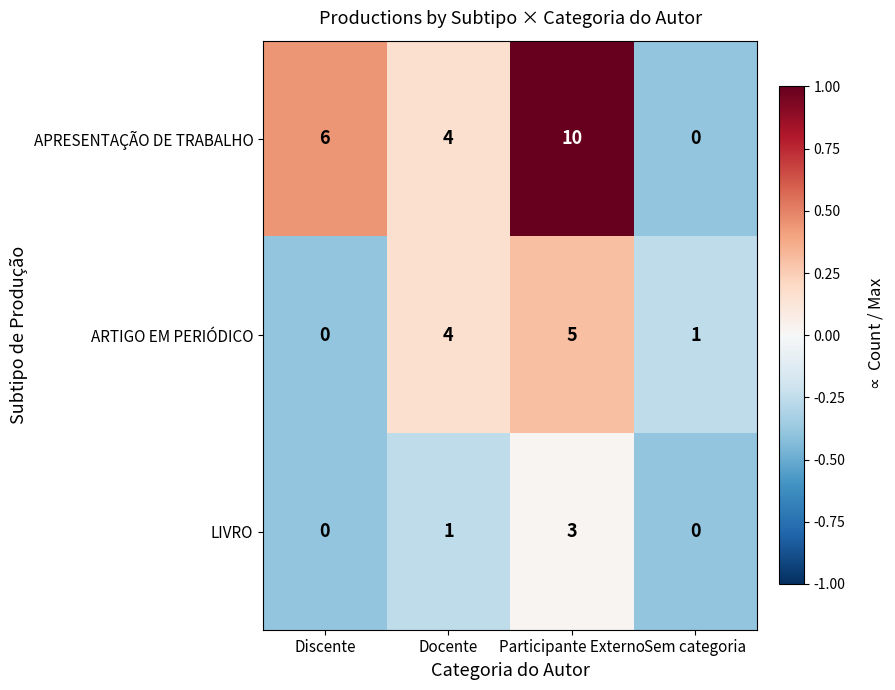

Where is ARTIGO EM PERIÓDICO nearest to the value 2?

Sem categoria